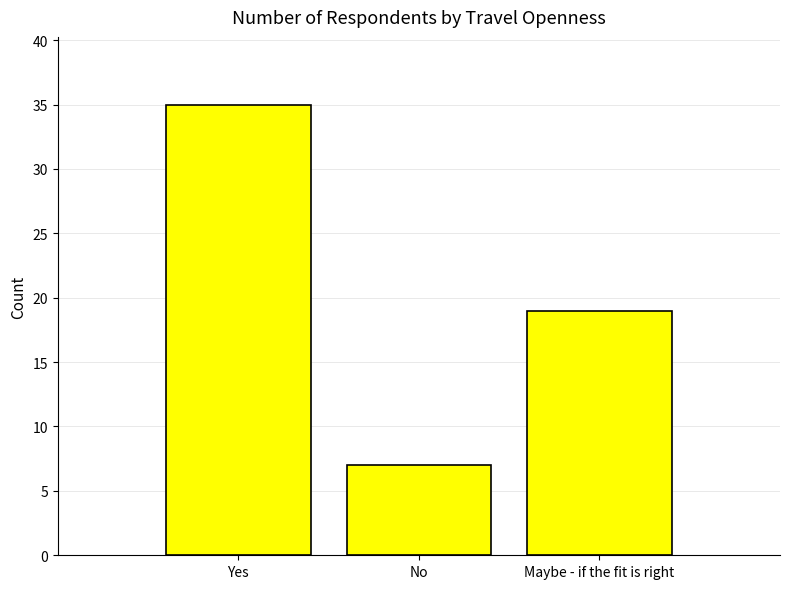

How many data points are less than 19?

1